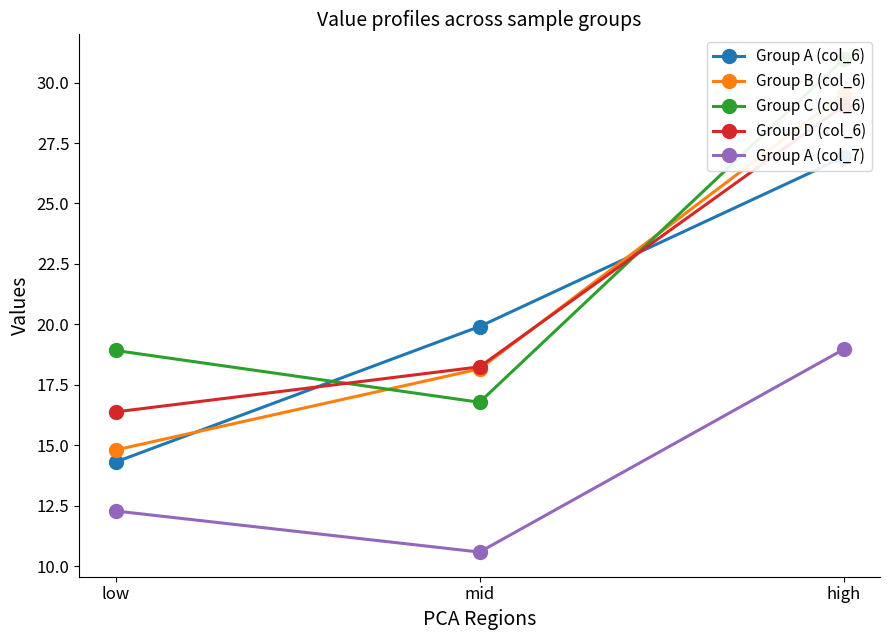

The Group B (col_6) series shows 18.2 at mid. True or false?

True